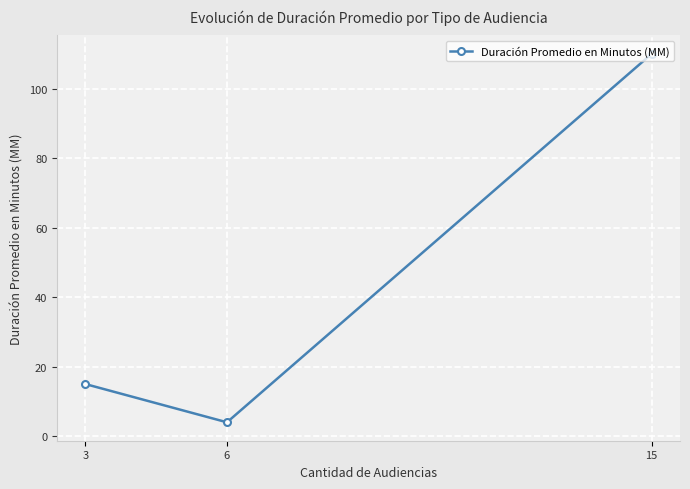

Which category has the highest value across all series?

15